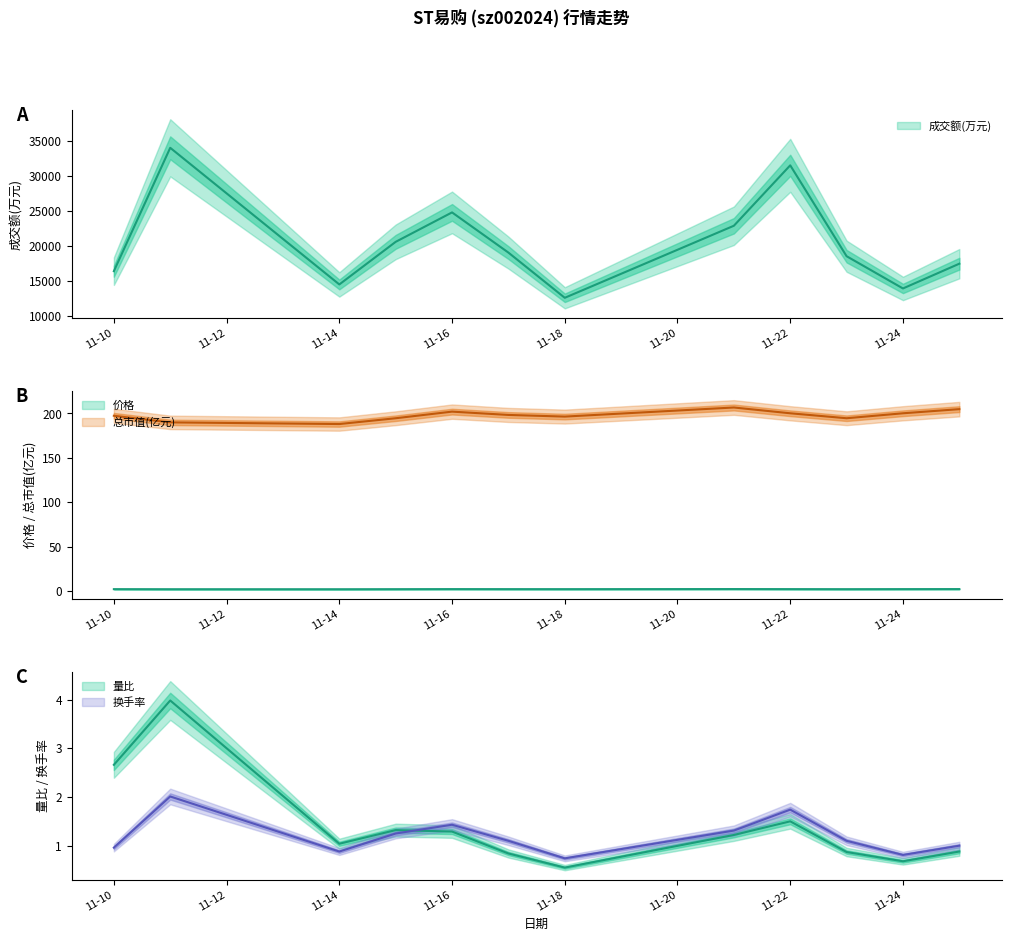

At which category is the sum across all series the highest?

2022-11-11